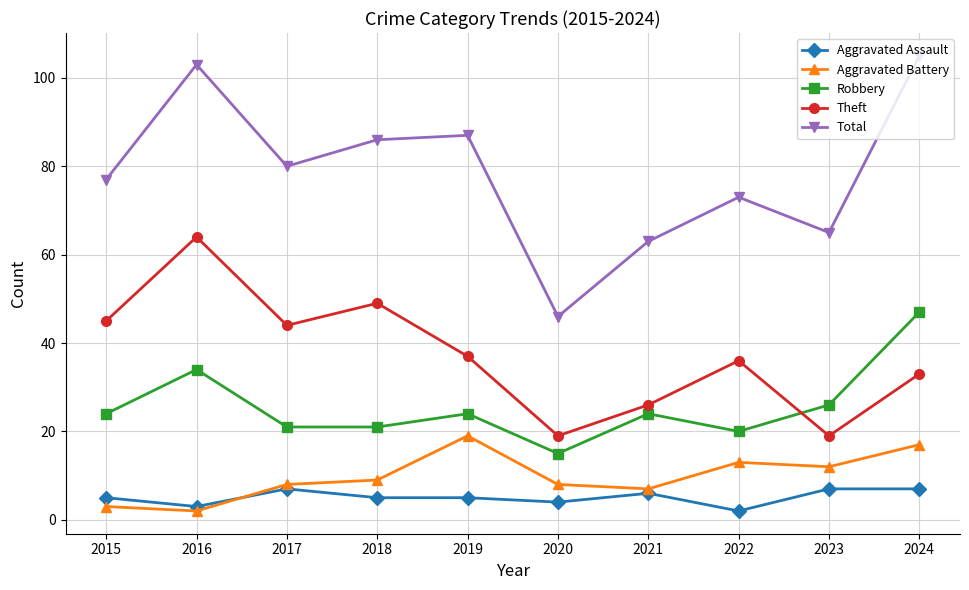

How many data points in Aggravated Battery are less than 9?

5